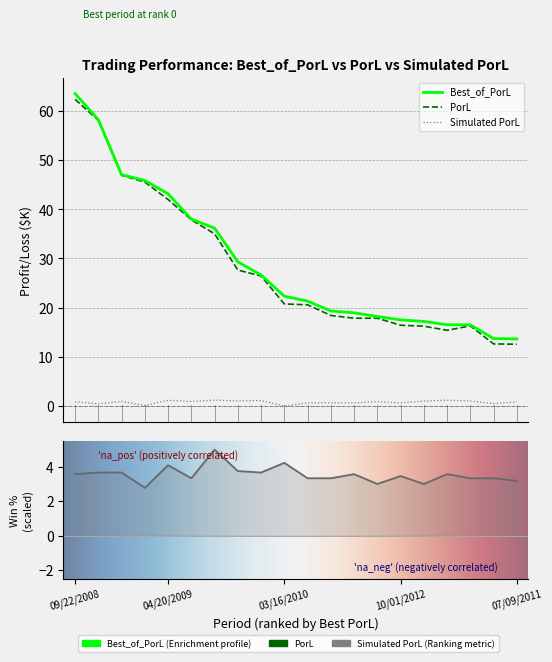

What is the sum of all Simulated PorL values?

16.2